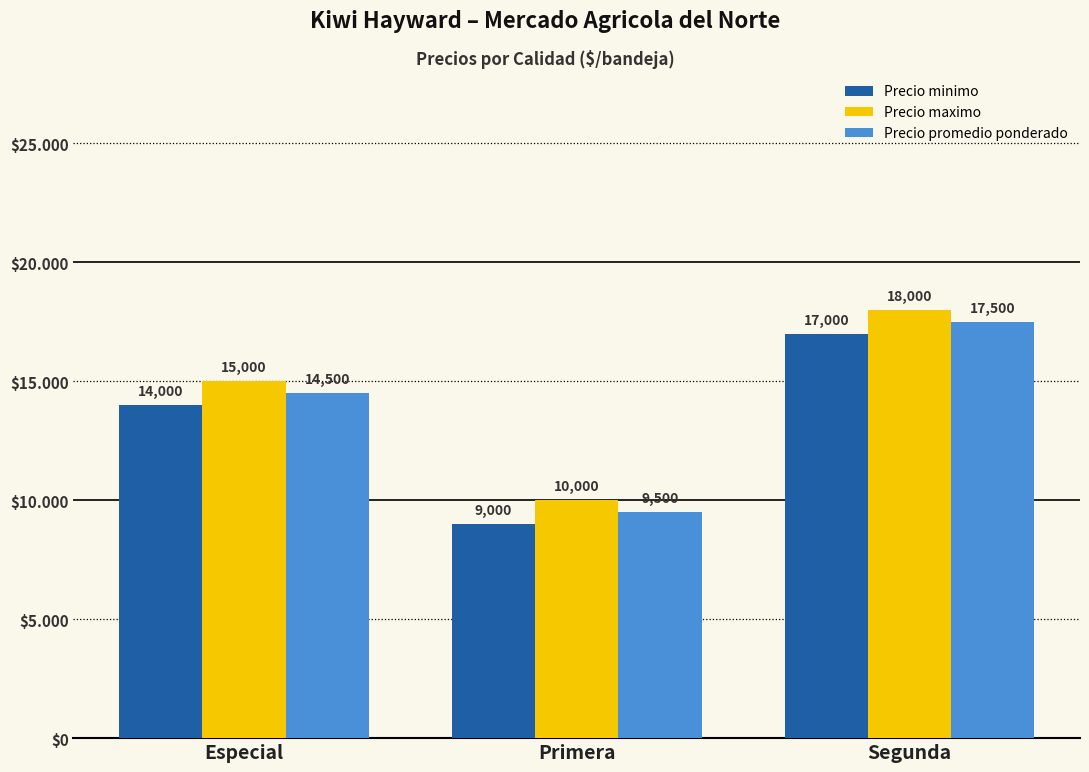

At which label does Precio promedio ponderado first exceed 14500?

Segunda